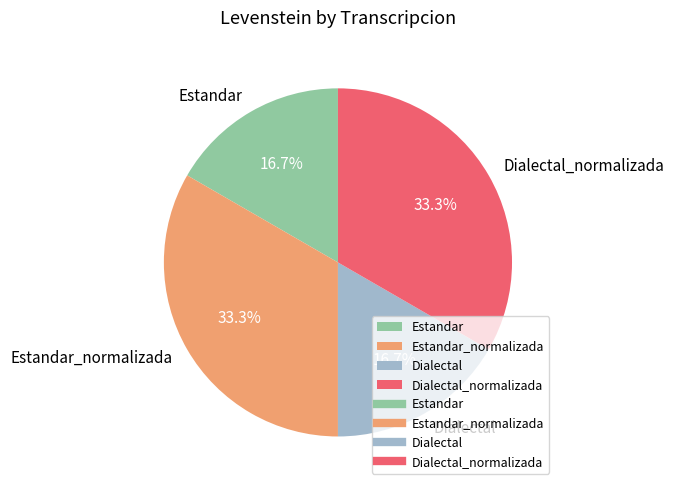

What is the ratio of the value at Dialectal to the value at Estandar_normalizada?

0.5